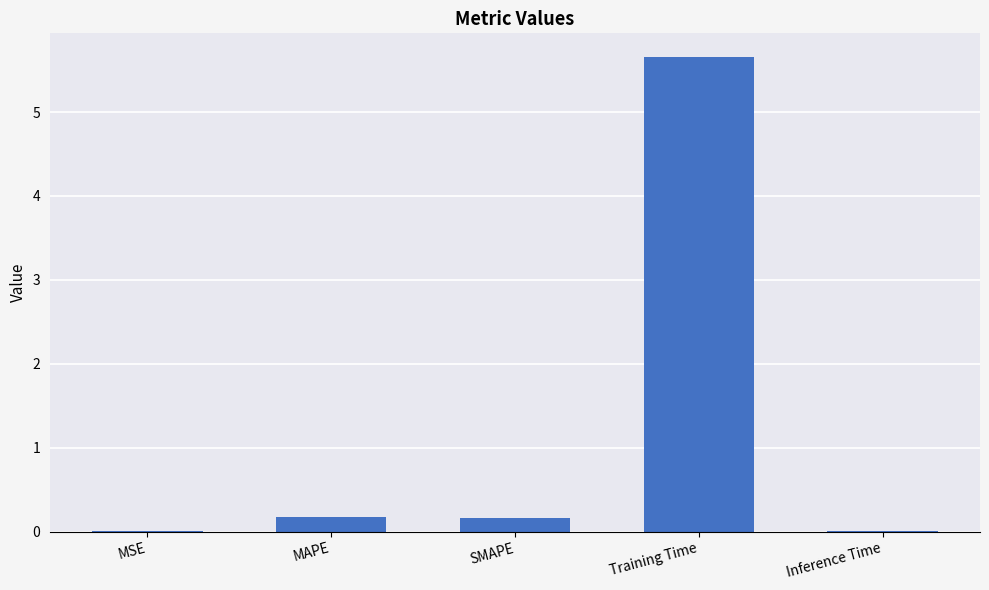

What is the sum of all values?

6.0